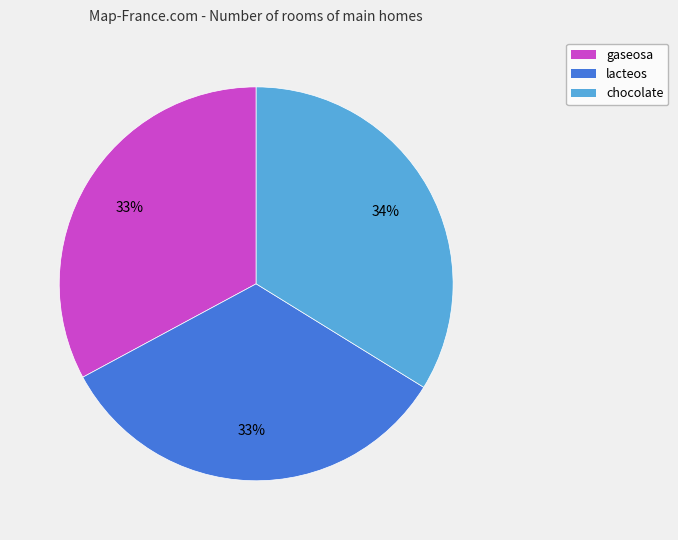

Do chocolate and gaseosa together represent more than half of the pie?

Yes